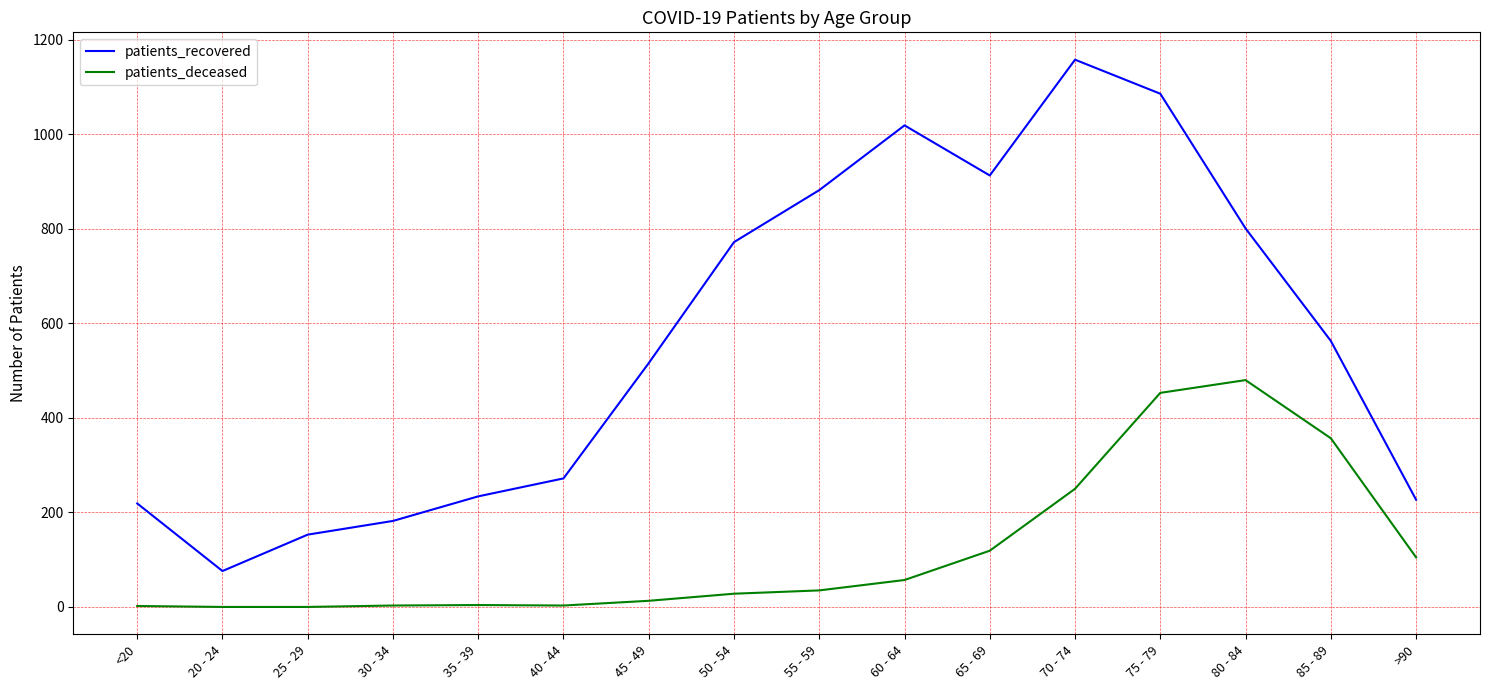

What is the total value across all series at <20?

221